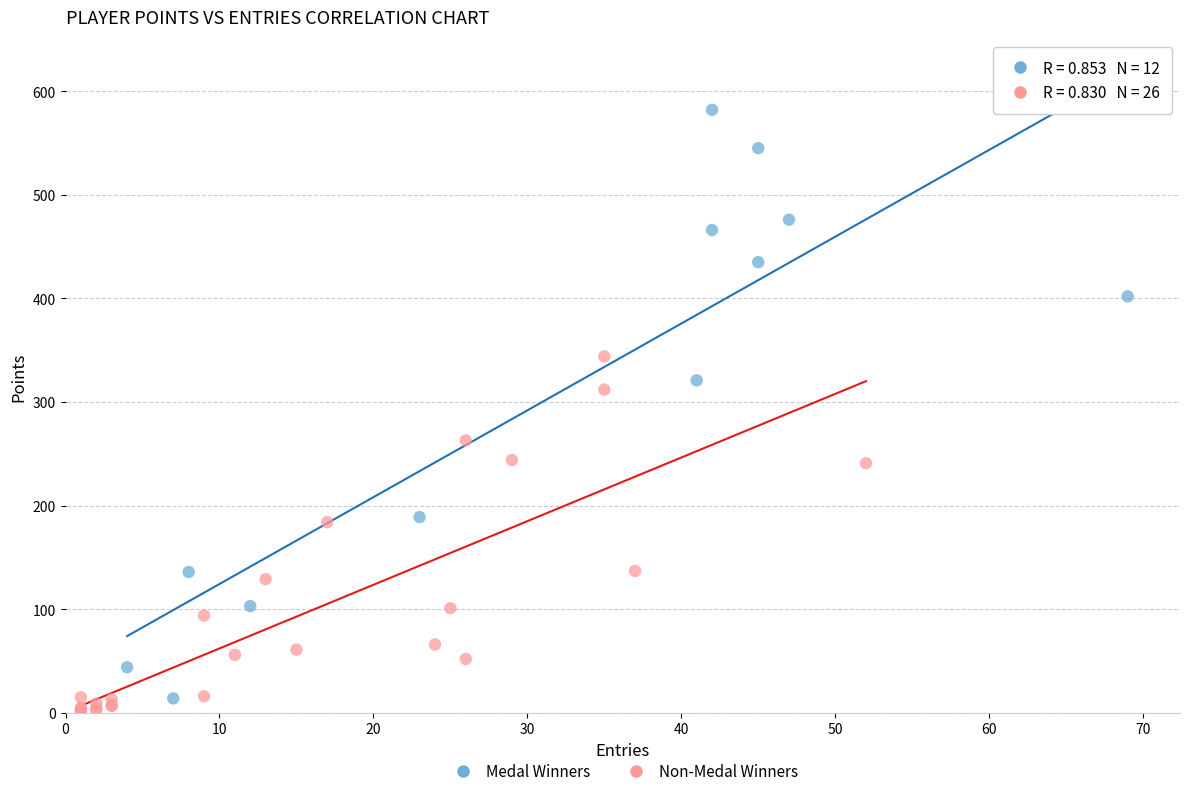

Which series contains the highest Y value?

Medal Winners